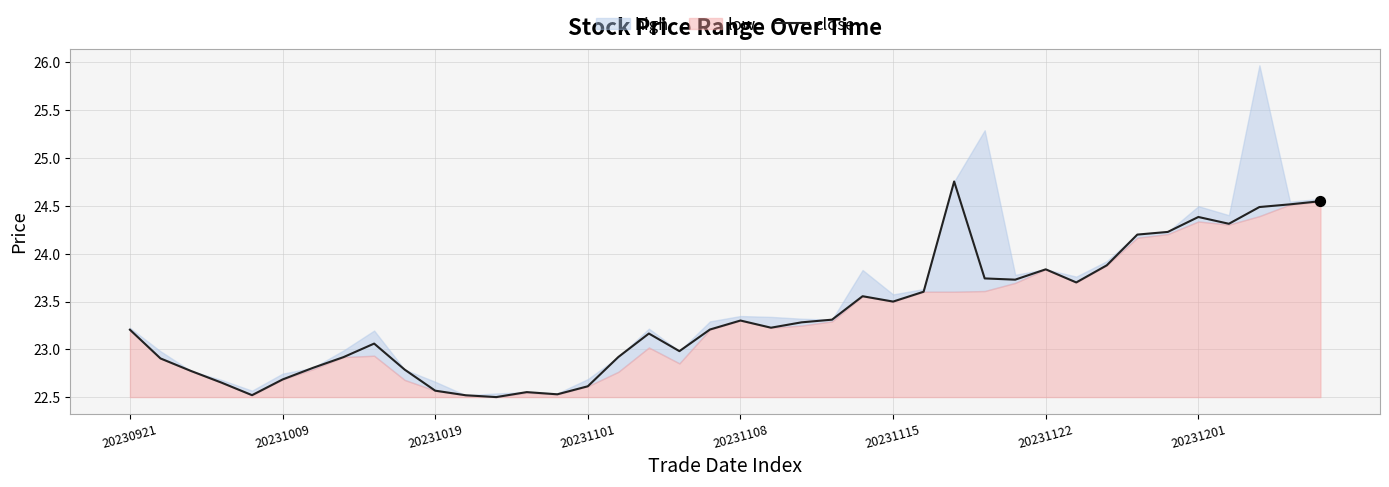

Approximately how many times larger is the value at 11 compared to 12?

1.0